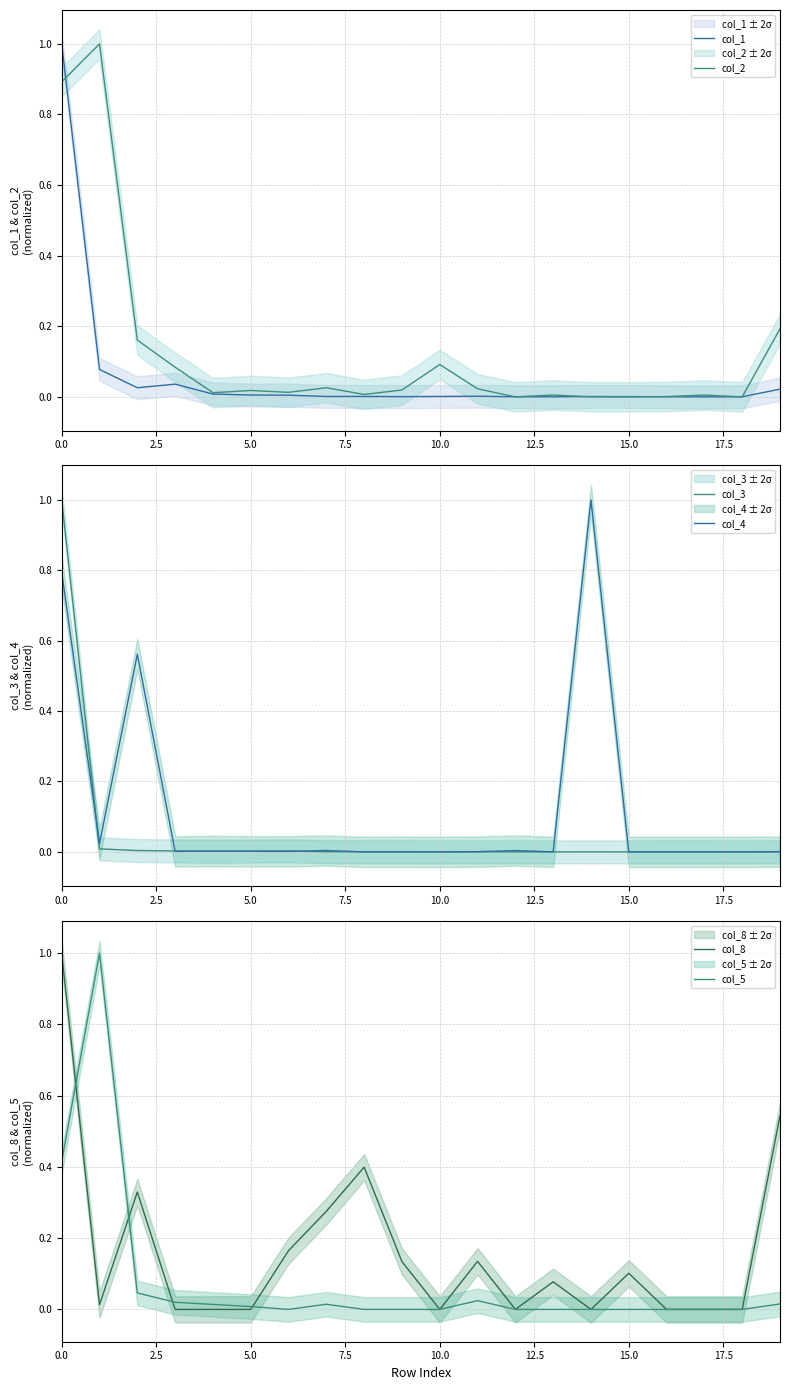

How many lines are shown in the chart?

6